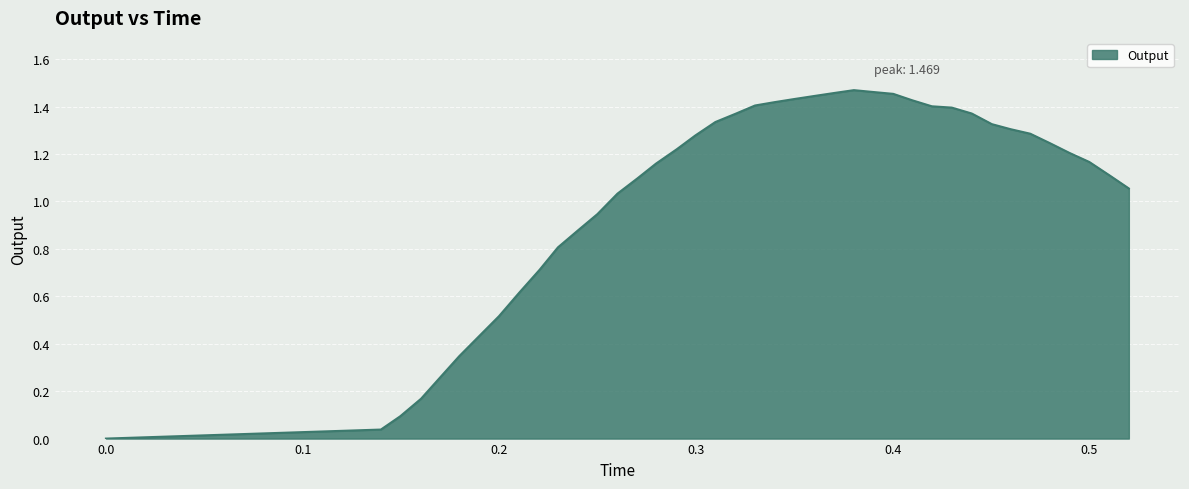

How many points are higher than both their immediate neighbors (excluding endpoints)?

1